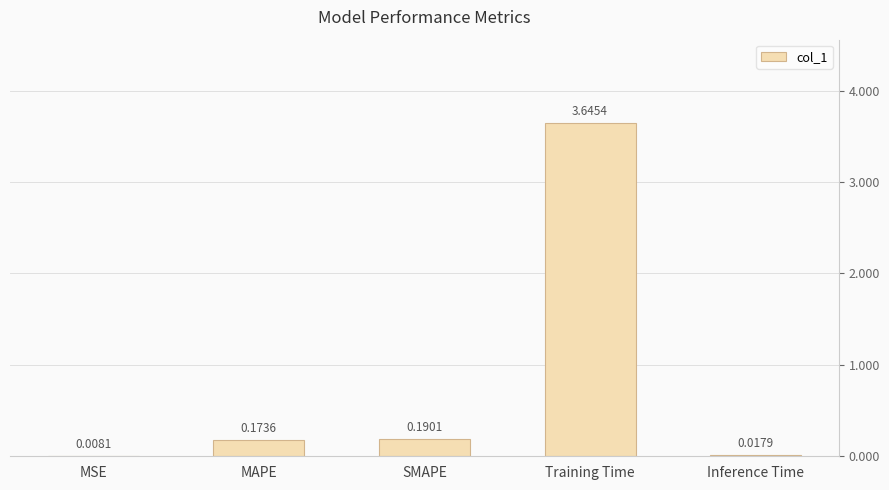

At which label is the value closest to 1?

SMAPE